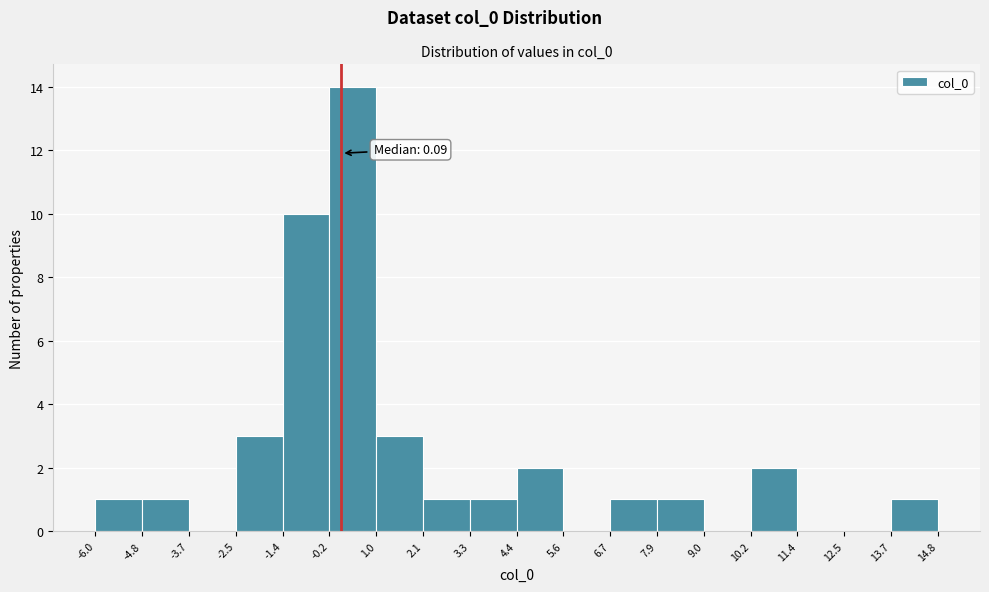

Which range on the x-axis has the tallest bar?

-0.2 to 1.0